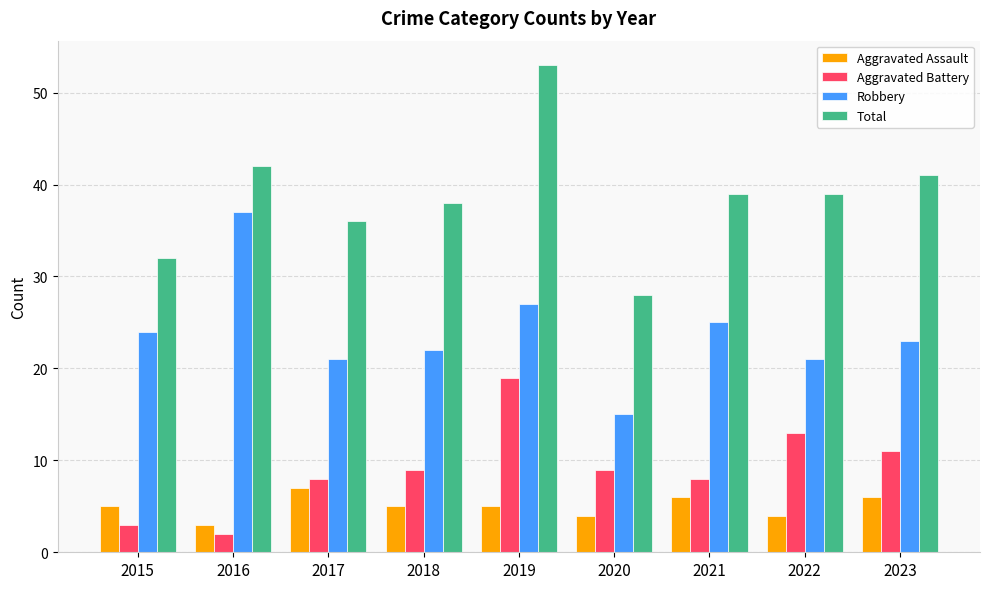

What value does the Aggravated Battery series have at 2021?

8